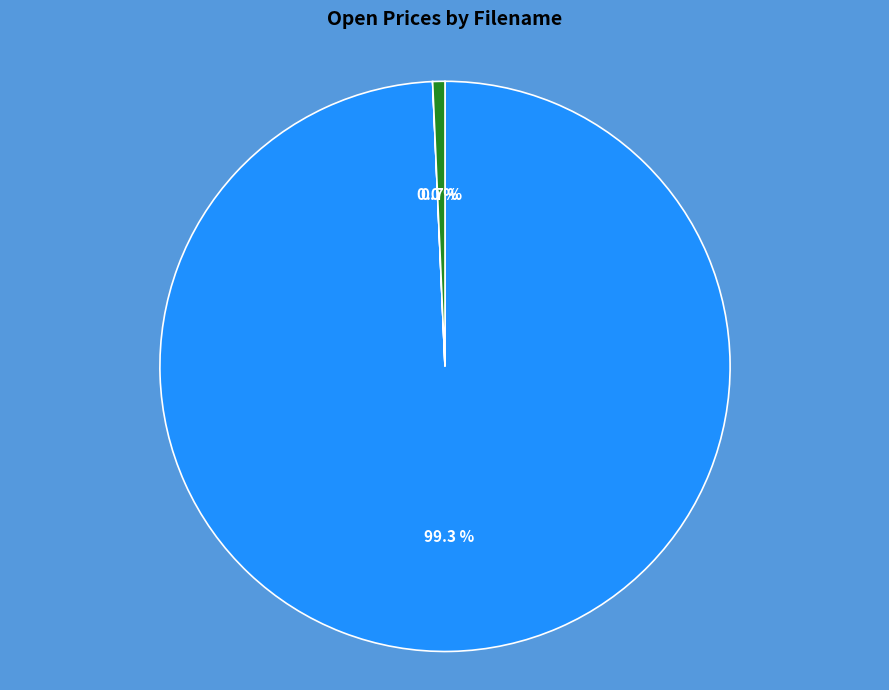

To the nearest percent, what is the average slice percentage?

33%